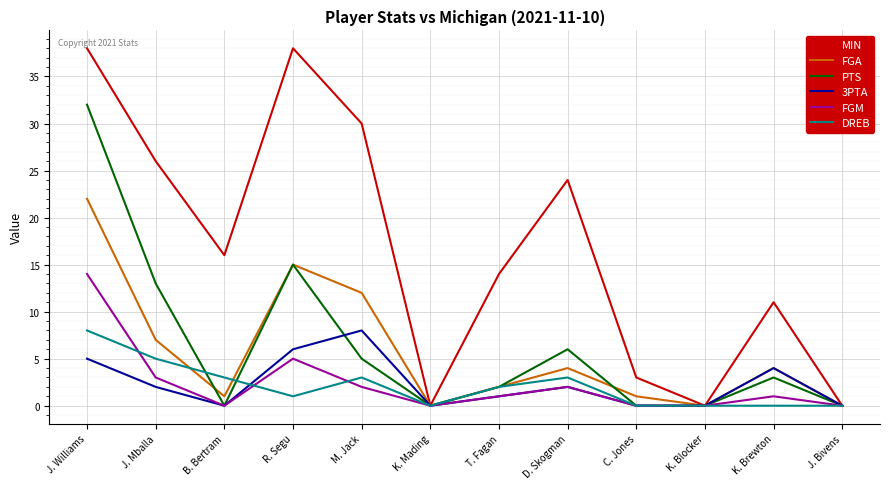

Between J. Williams and T. Fagan, which series saw the biggest shift?

PTS